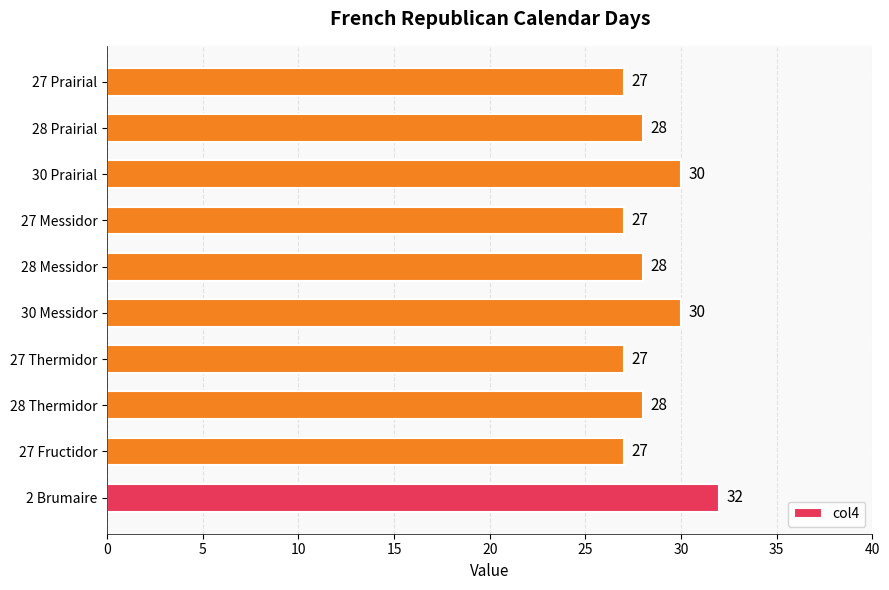

What is the sum of all values?

284